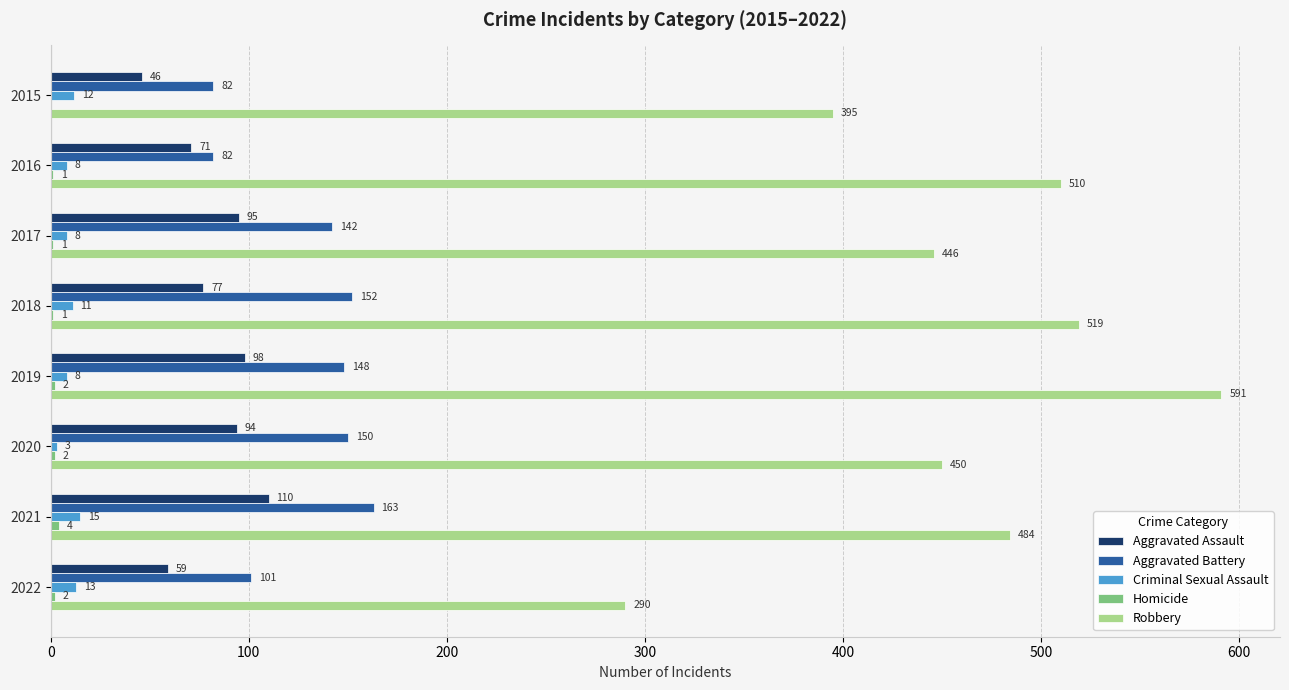

Where is Aggravated Battery nearest to the value 122?

2017